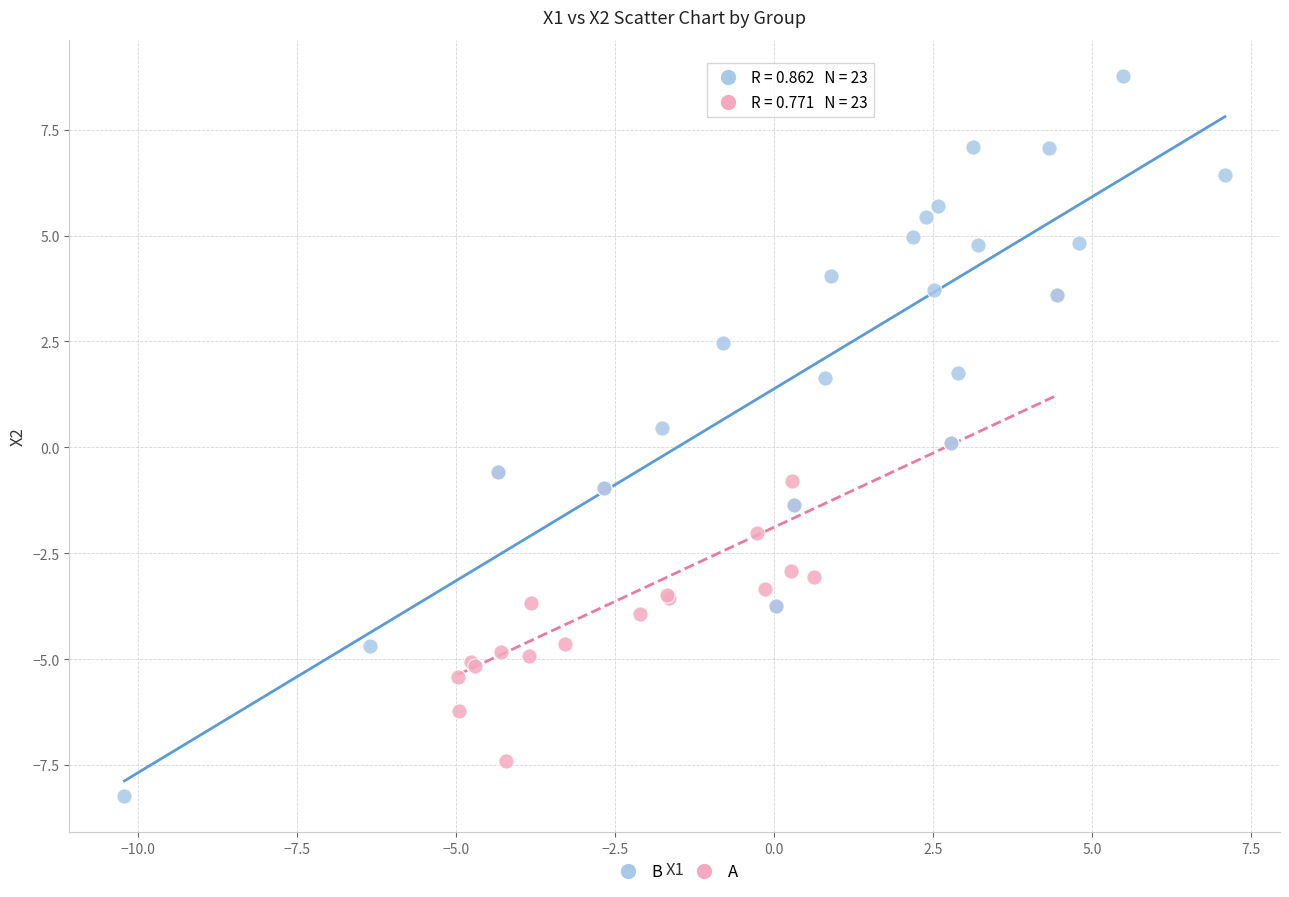

Which series contains the highest Y value?

B